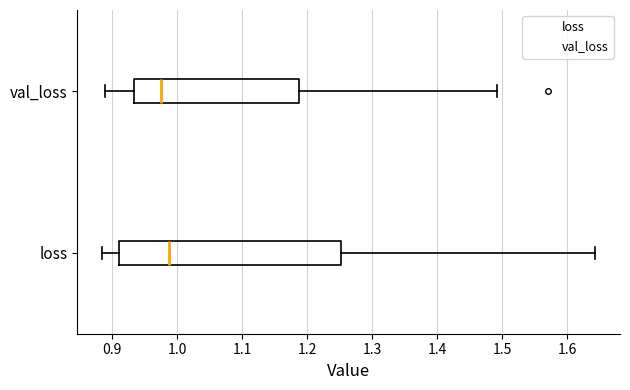

Which box has the furthest to the left median line?

val_loss